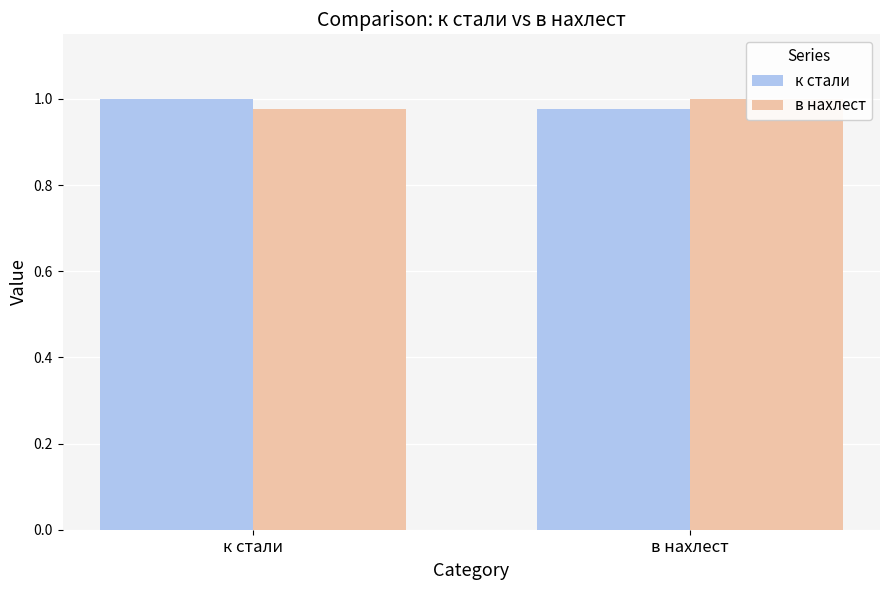

True or false: к стали has a value of 0.2 at в нахлест.

False